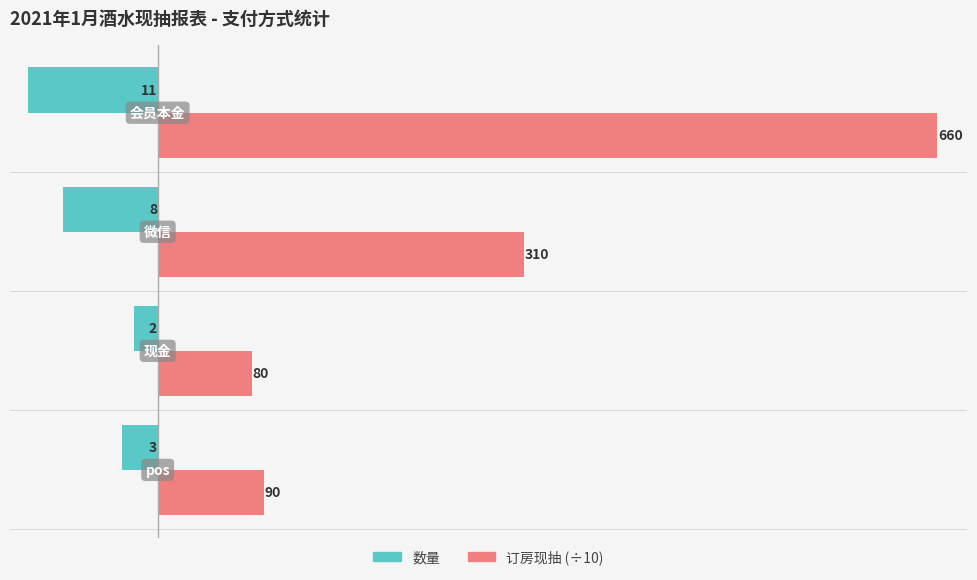

What are all the series names shown in the legend?

数量, 订房现抽 (÷10)